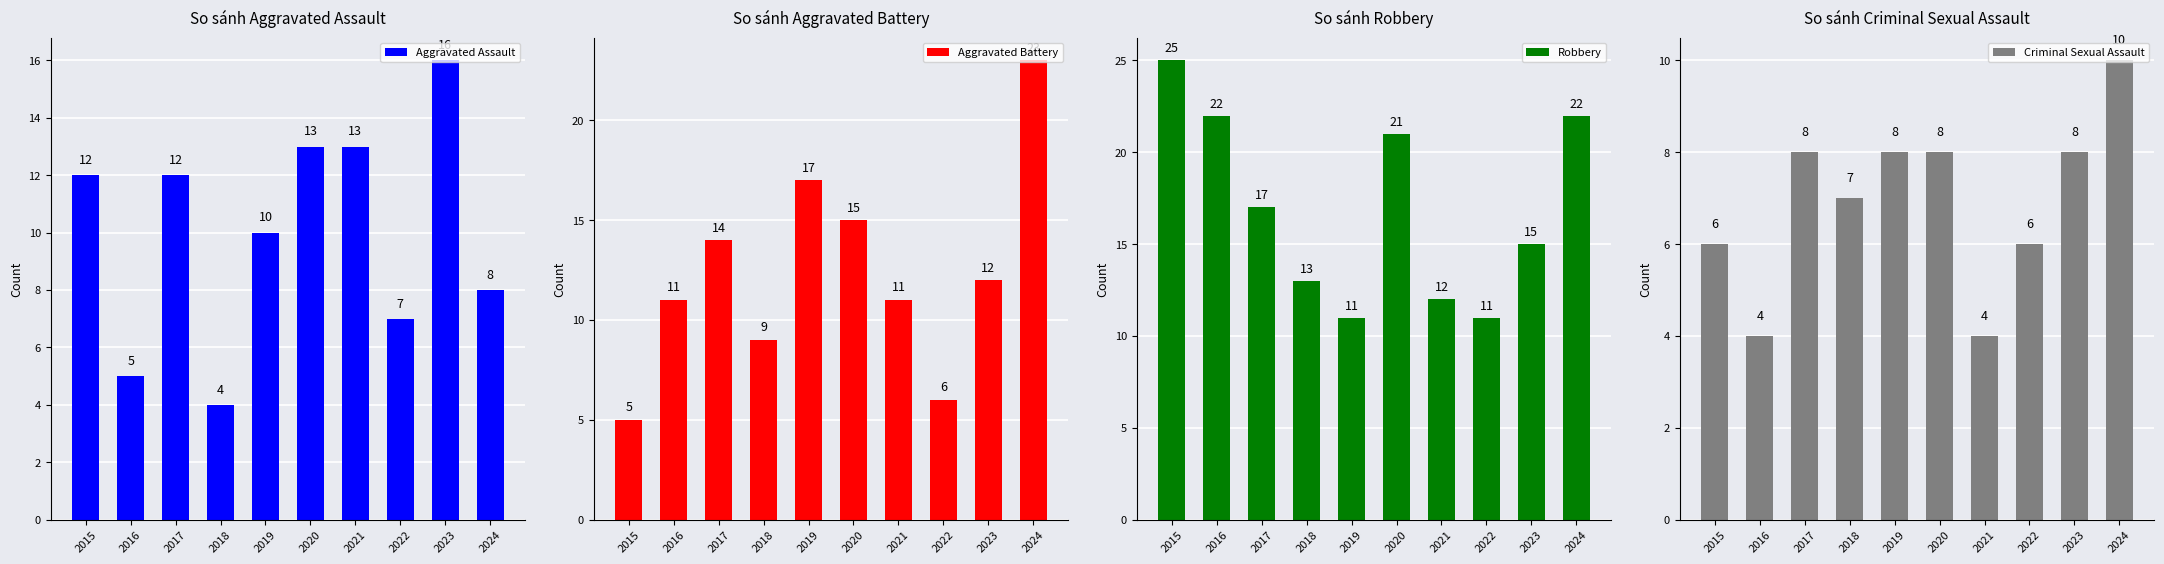

Reading right to left, list all the values displayed in this chart.

Aggravated Assault: 2024=8	2023=16	2022=7	2021=13	2020=13	2019=10	2018=4	2017=12	2016=5	2015=12
Aggravated Battery: 2024=23	2023=12	2022=6	2021=11	2020=15	2019=17	2018=9	2017=14	2016=11	2015=5
Robbery: 2024=22	2023=15	2022=11	2021=12	2020=21	2019=11	2018=13	2017=17	2016=22	2015=25
Criminal Sexual Assault: 2024=10	2023=8	2022=6	2021=4	2020=8	2019=8	2018=7	2017=8	2016=4	2015=6